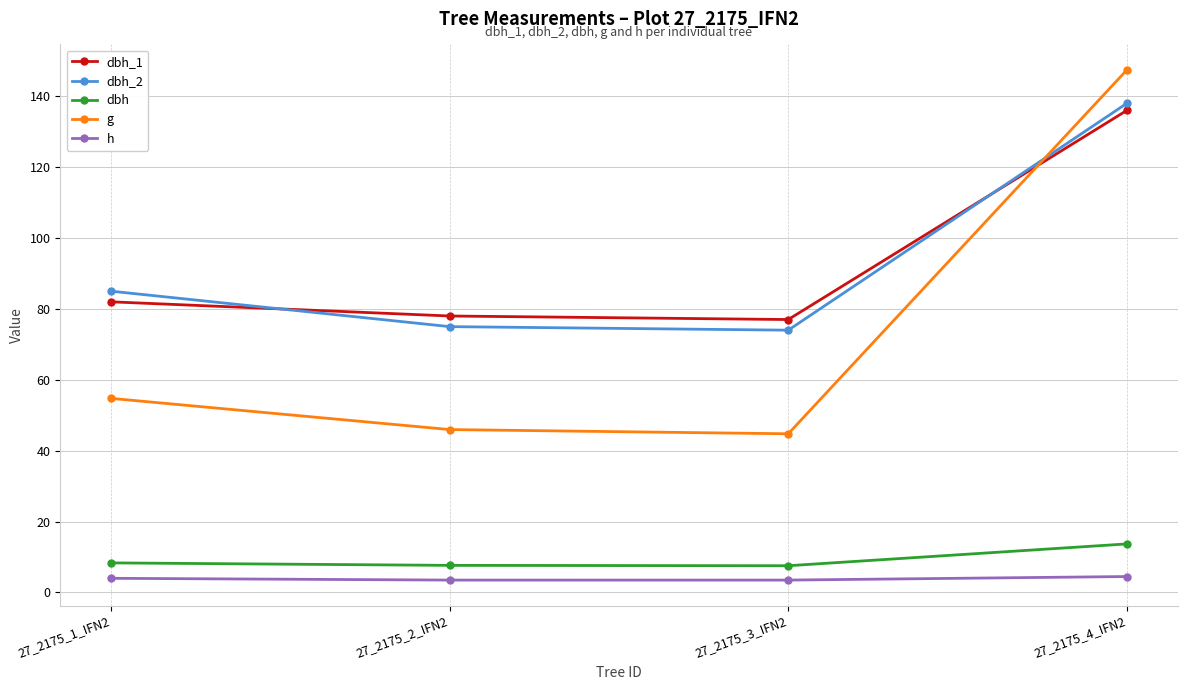

Where do dbh_1 and dbh_2 first cross each other?

27_2175_1_IFN2 and 27_2175_2_IFN2